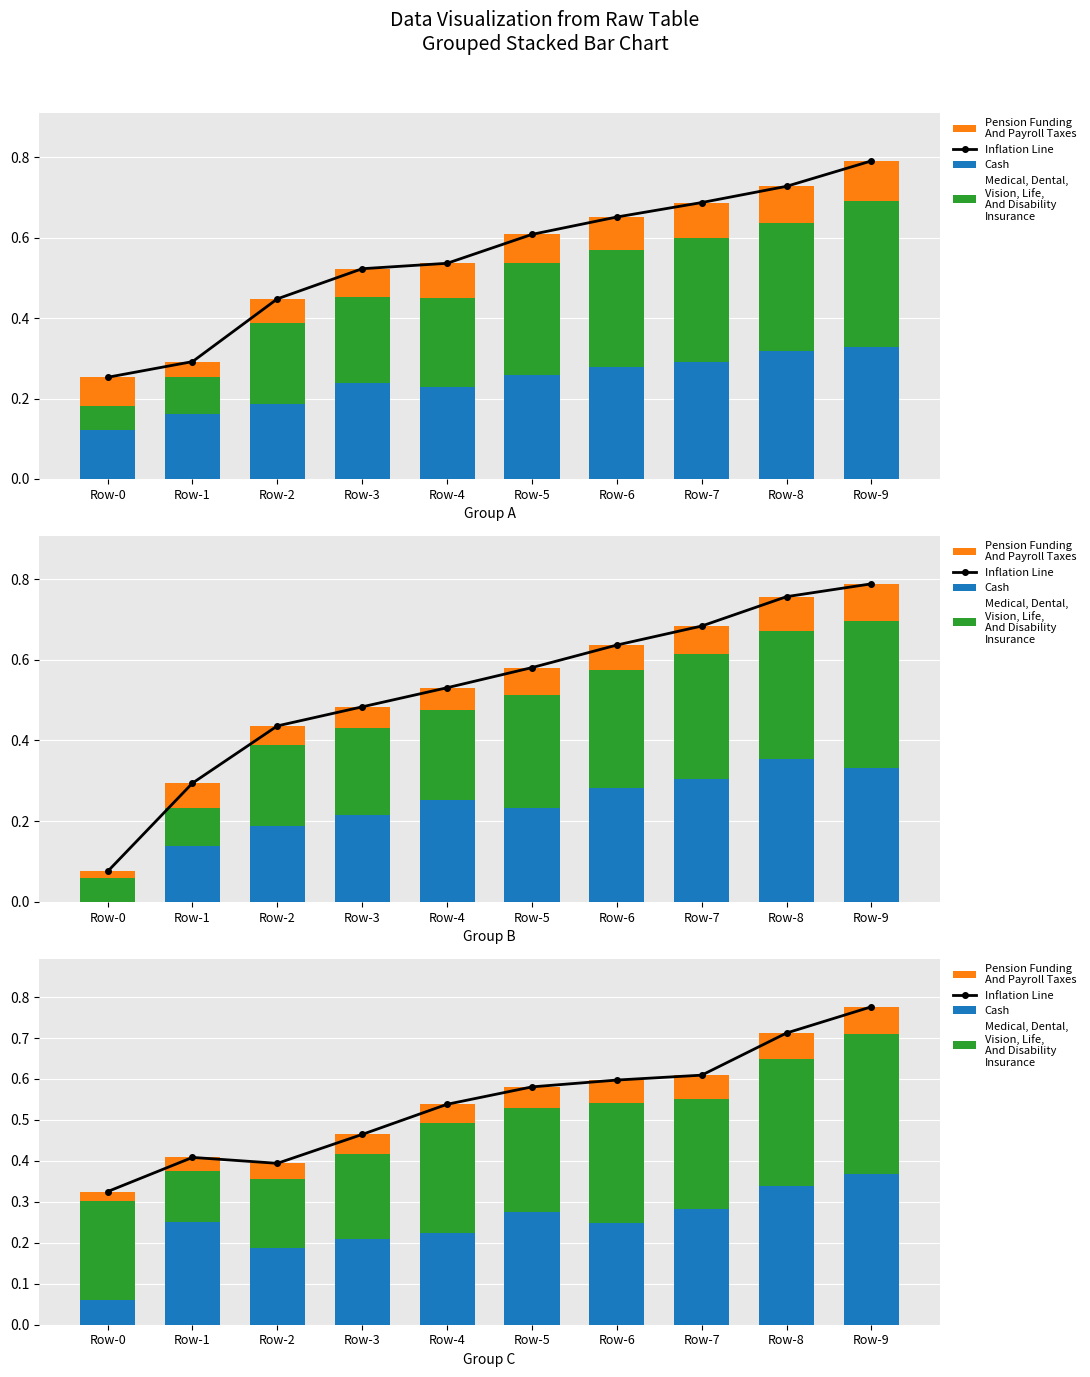

Rank the series by their maximum value, from lowest to highest.

Pension Funding
And Payroll Taxes, Medical, Dental,
Vision, Life,
And Disability
Insurance, Cash, Inflation Line